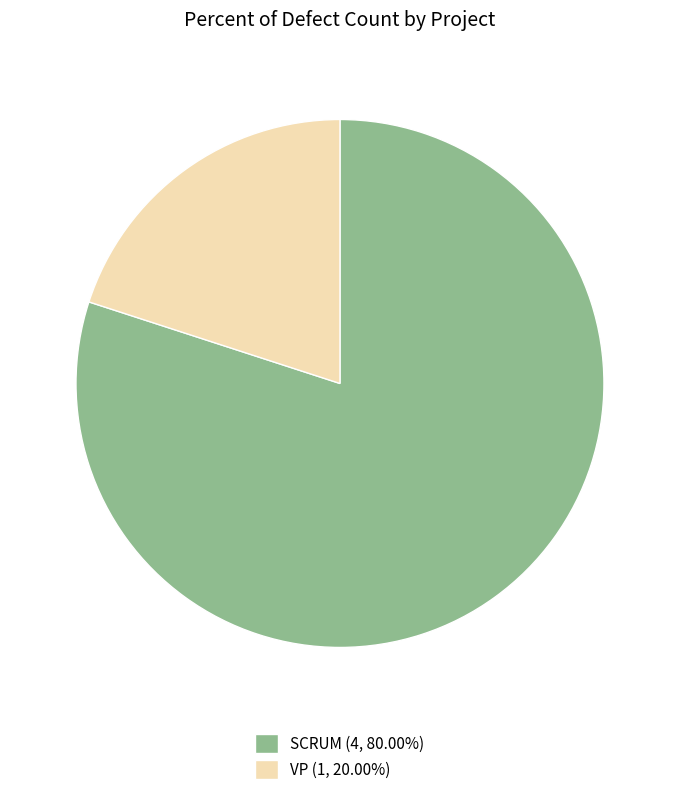

Is there a majority slice in this chart?

Yes